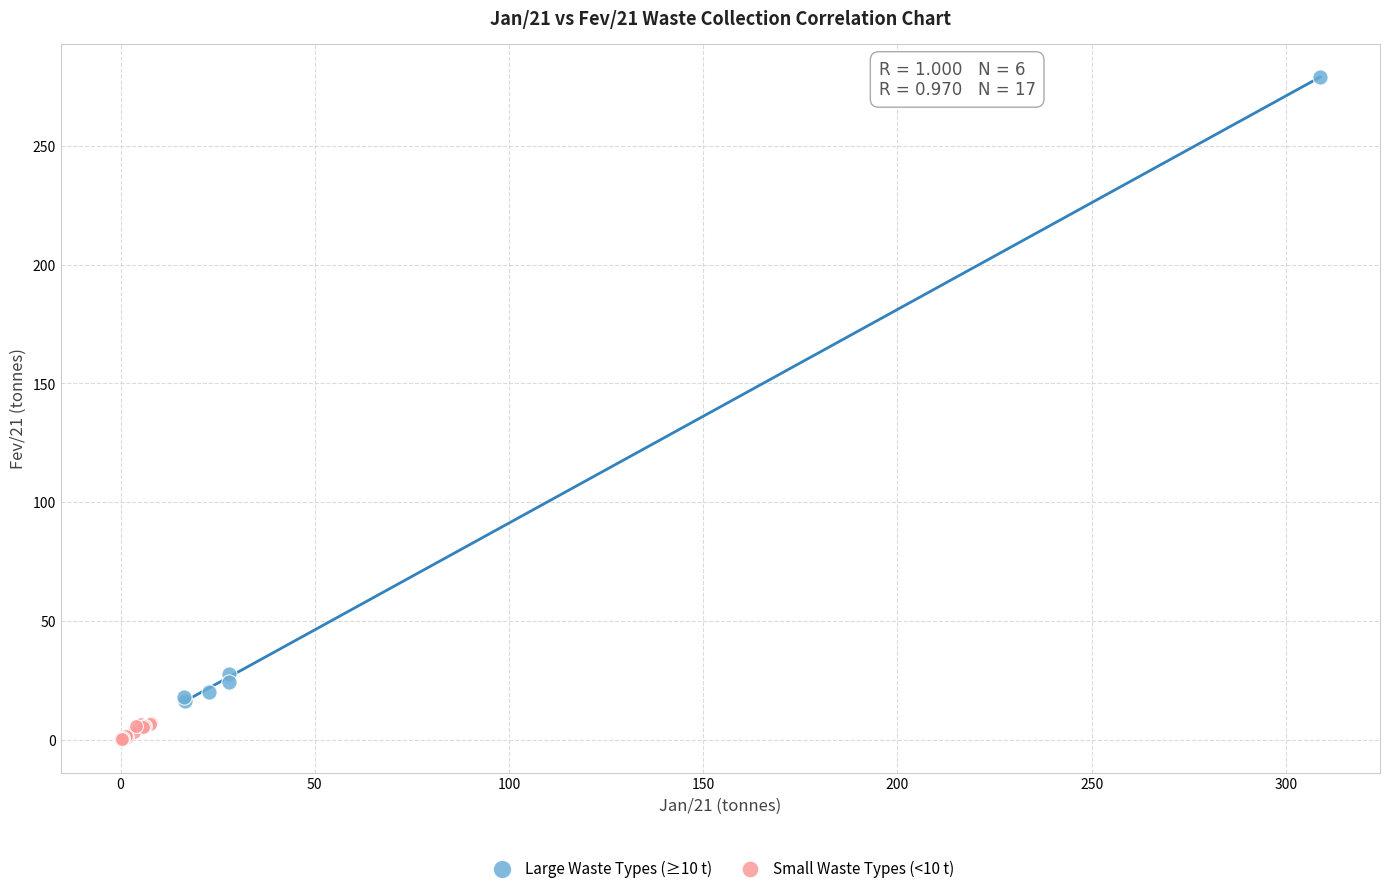

Which series contains the lowest Y value?

Small Waste Types (<10 t)